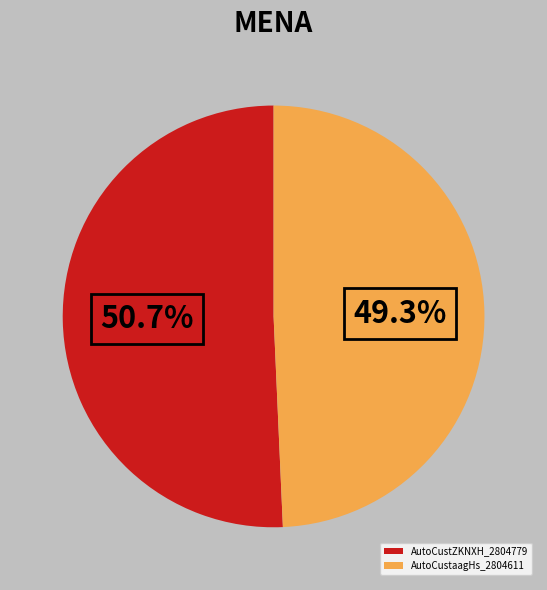

To the nearest percent, what is the difference between the largest and smallest slice percentages?

1%